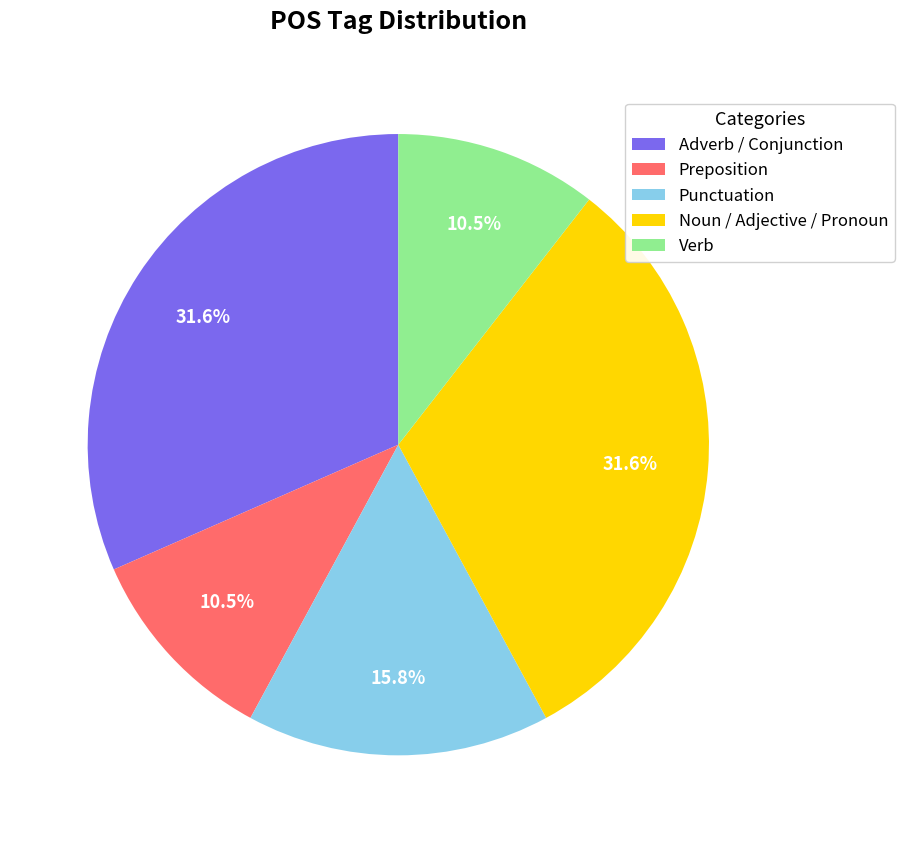

Do Noun / Adjective / Pronoun and Punctuation together represent more than half of the pie?

No